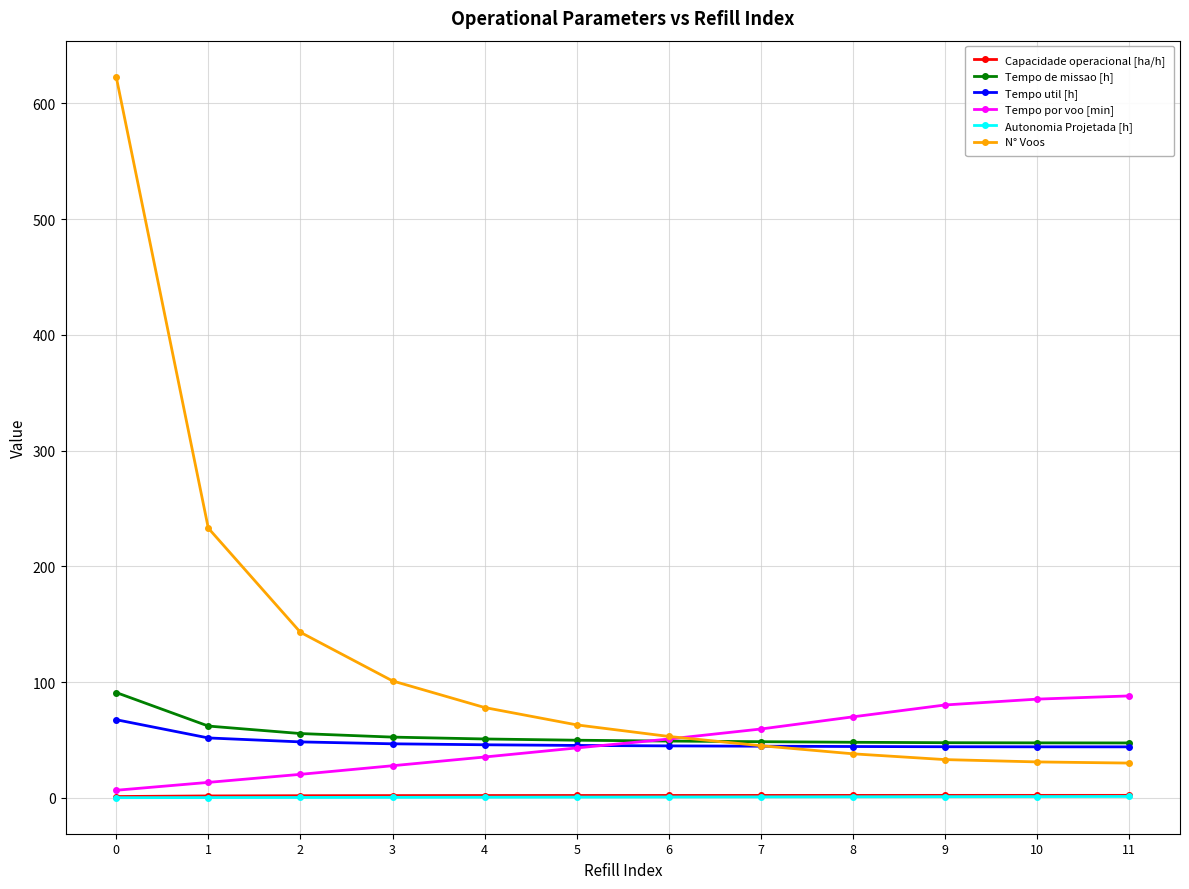

What are all the series names shown in the legend?

Capacidade operacional [ha/h], Tempo de missao [h], Tempo util [h], Tempo por voo [min], Autonomia Projetada [h], N° Voos